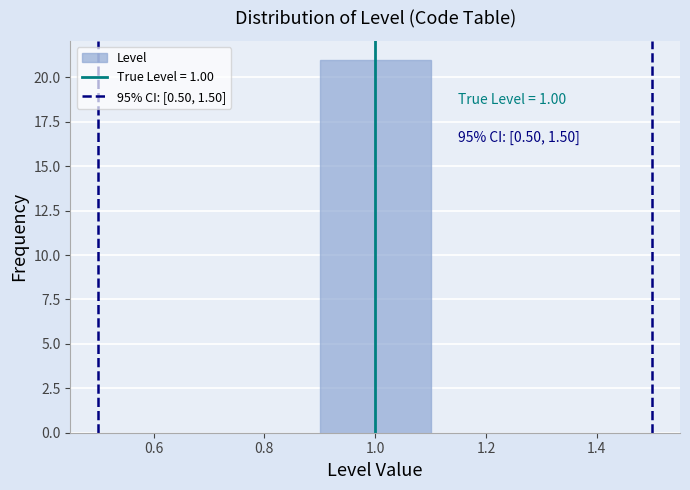

Over which range of the x-axis is the bar tallest?

0.9 to 1.1